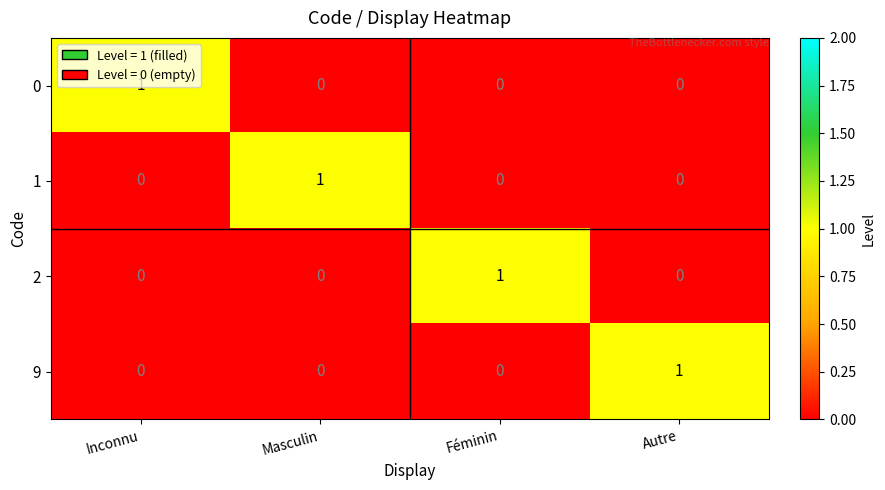

The value of 0 at Inconnu is 1. True or false?

True